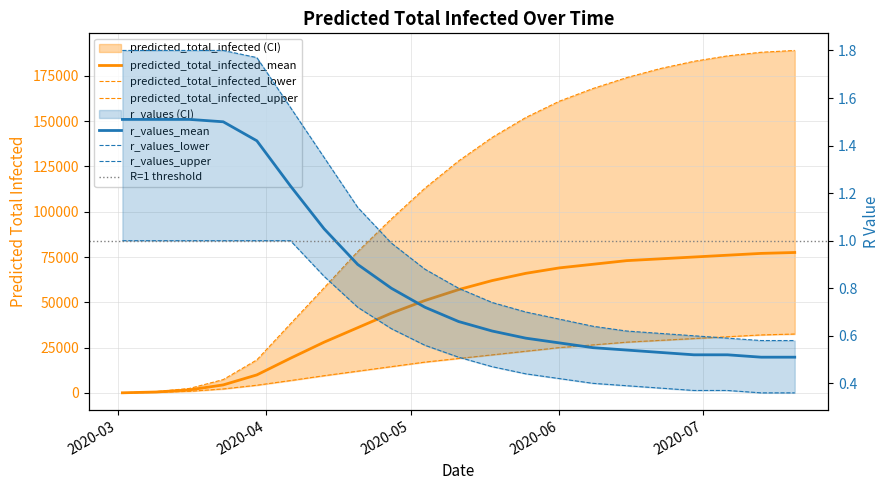

Which series has the largest total across all categories?

predicted_total_infected_upper